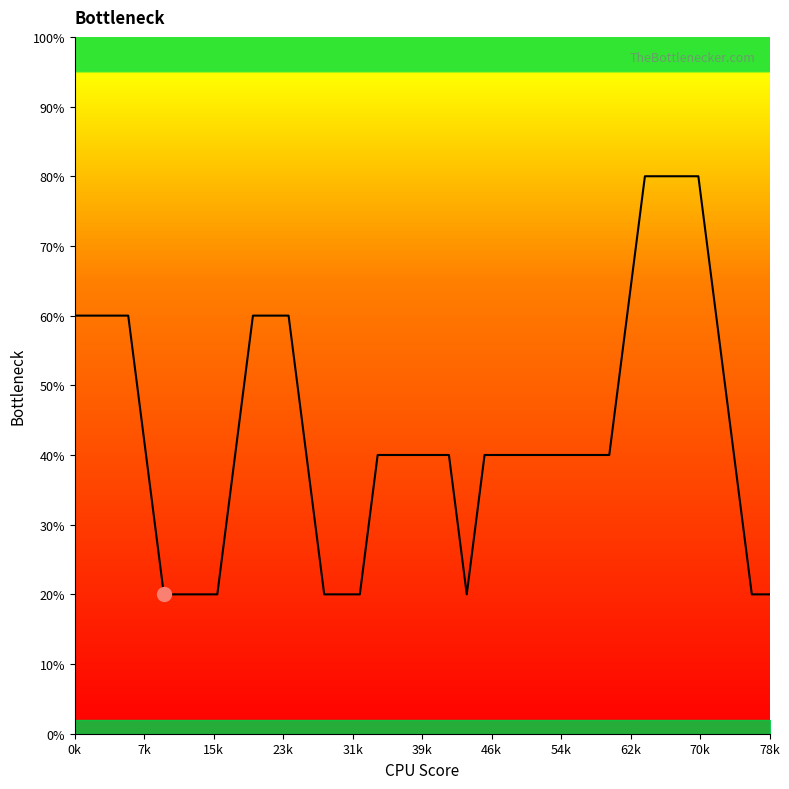

What is the maximum value shown in the chart?

80.0